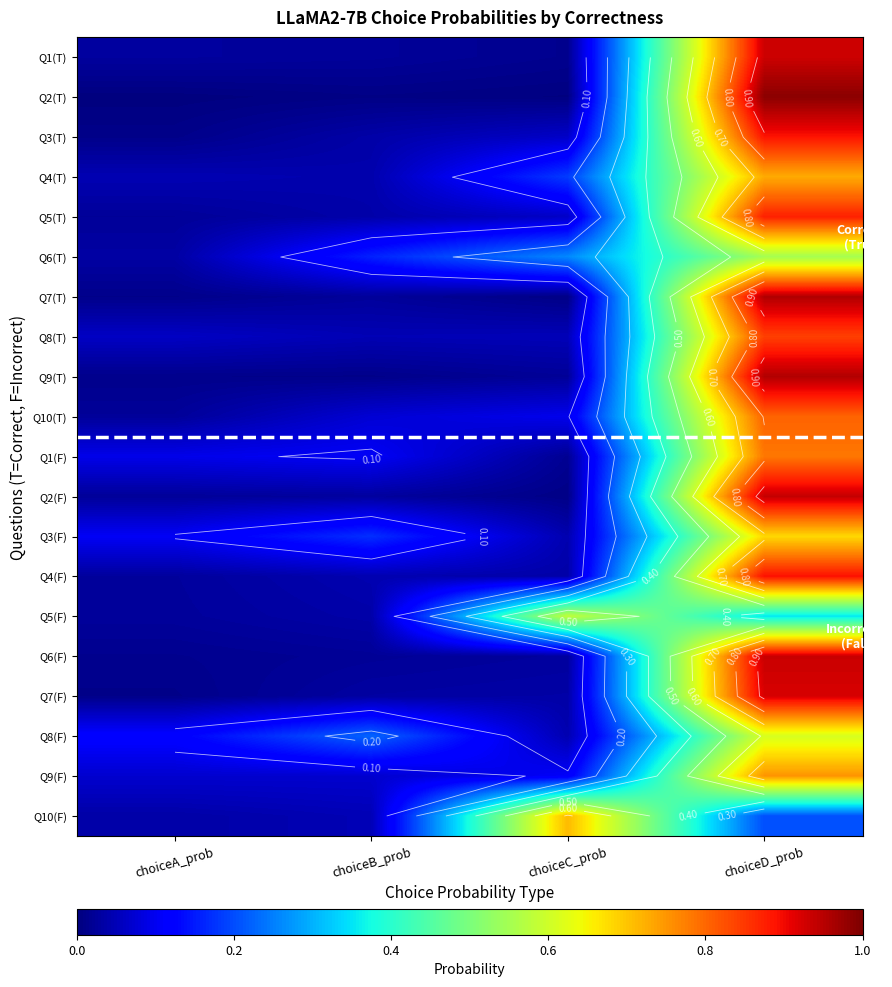

True or false: Q2(F) has a value of 0.0 at choiceB_prob.

False